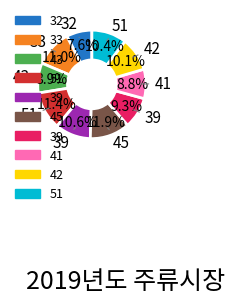

Is there a majority slice in this chart?

No